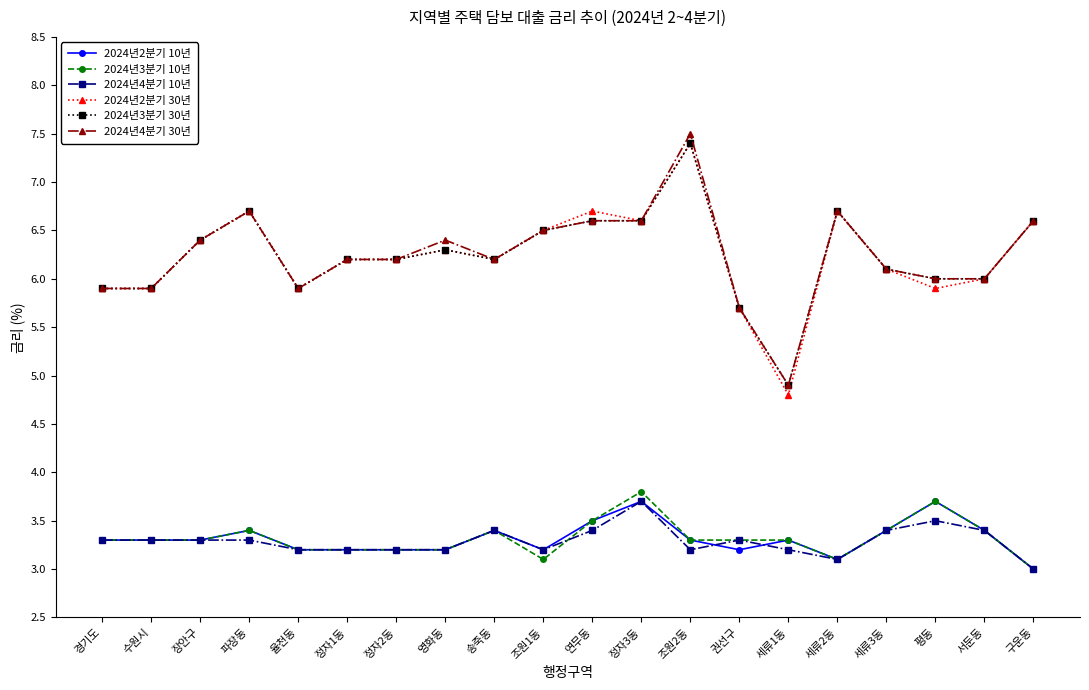

What is the difference between the 2024년4분기 10년 values at 정자2동 and 구운동?

0.2